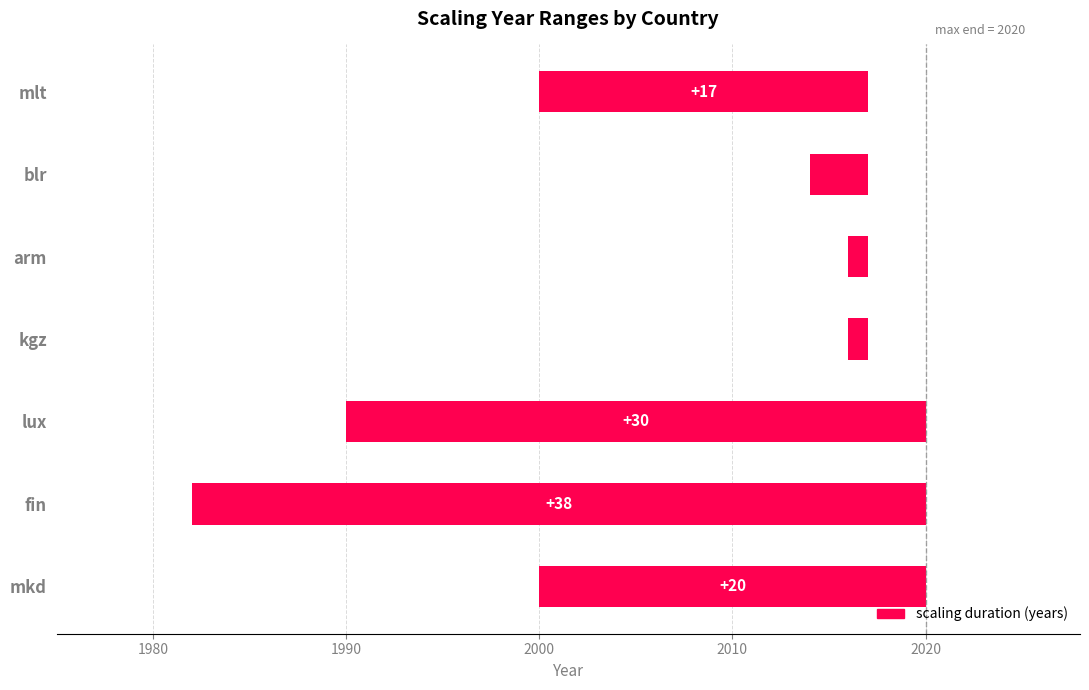

Count the number of categories in the chart.

7